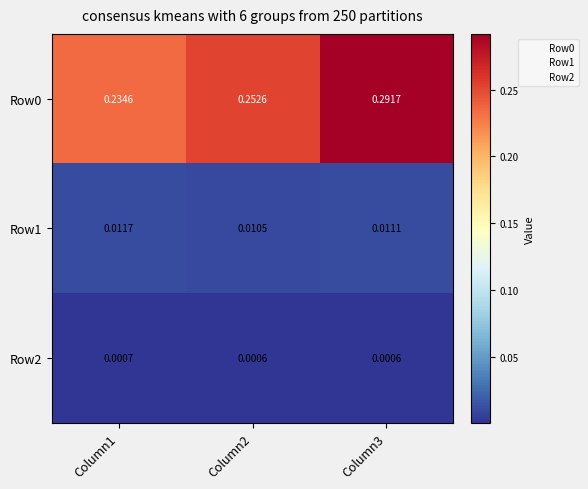

Is the value of Row1 at Column1 greater than the value of Row2 at Column1?

Yes